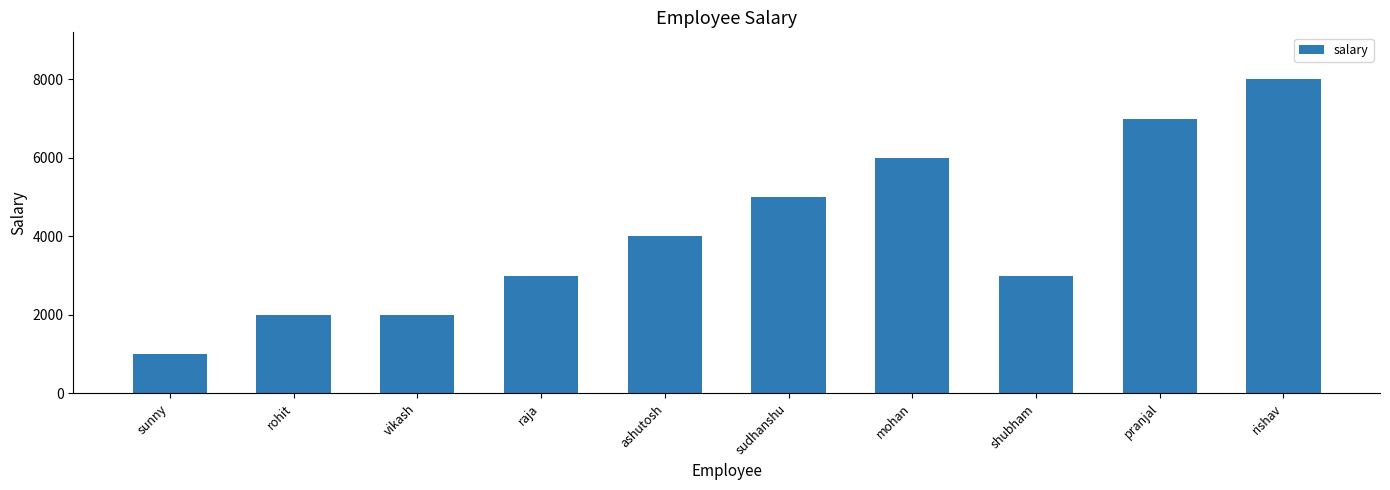

What is the smallest value displayed?

1000